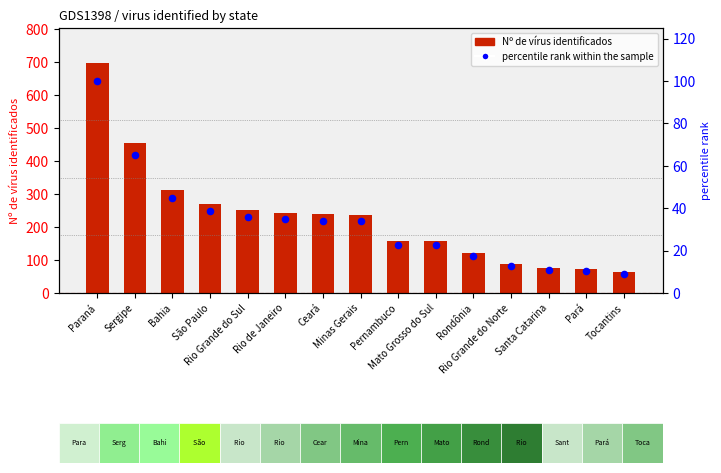

At which category is the sum across all series the highest?

Paraná